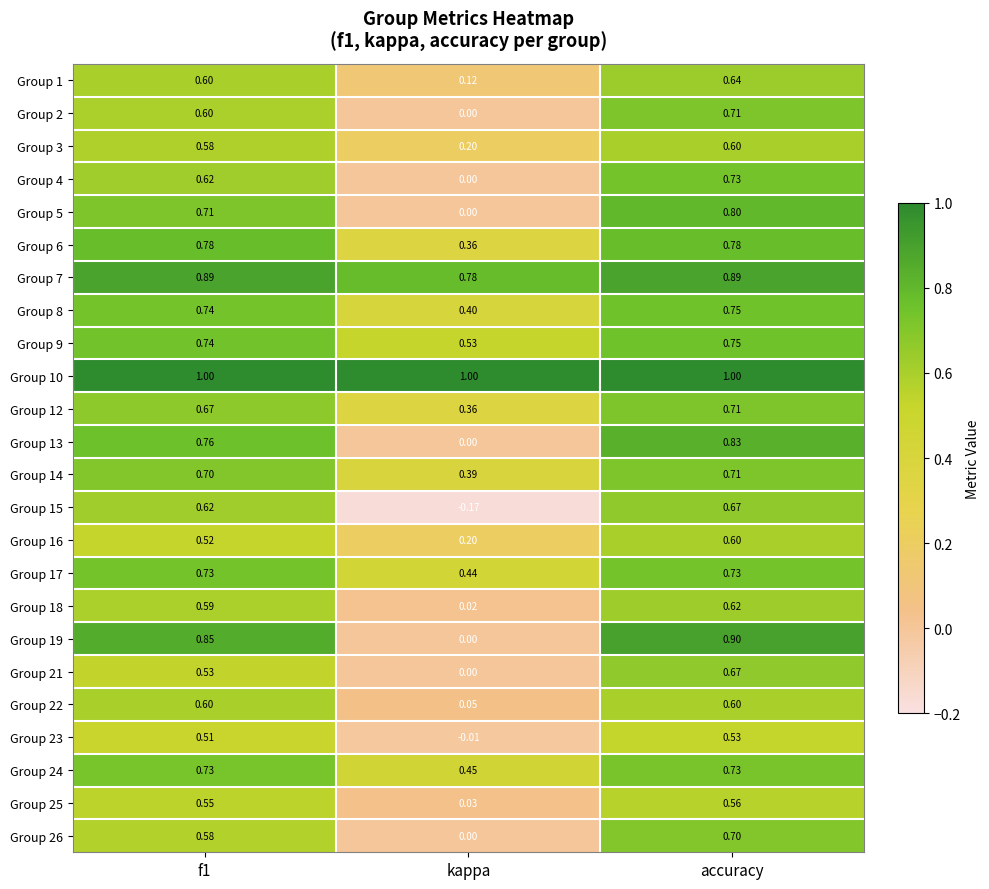

How many data points does each series have?

3